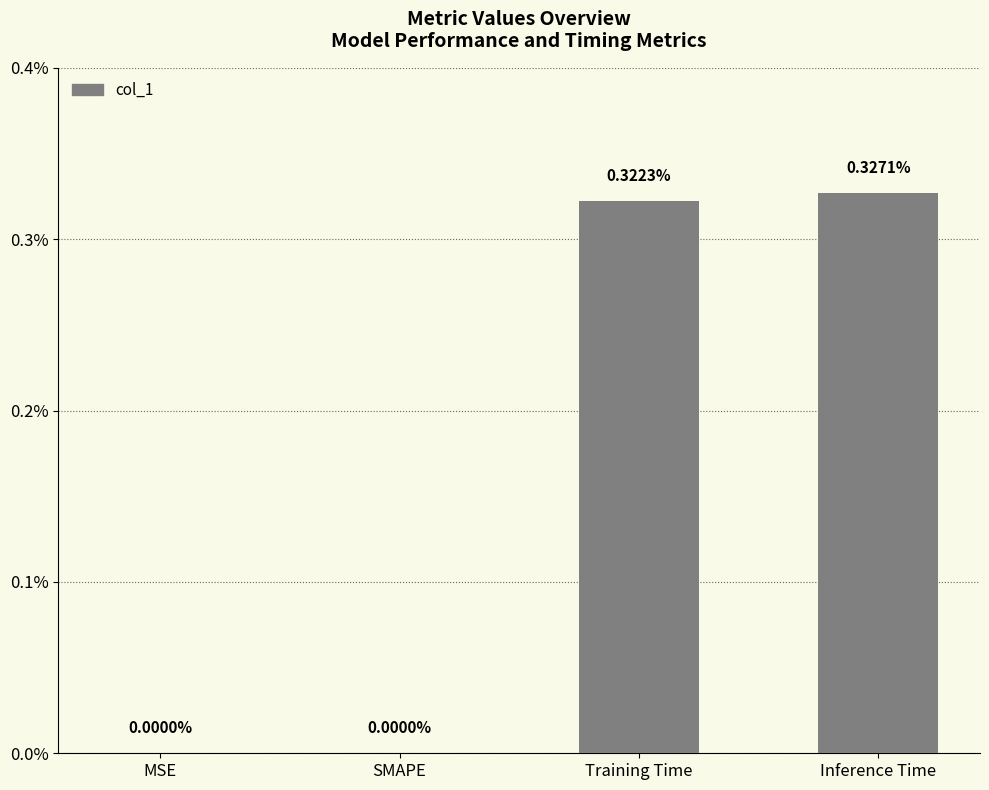

How many positive values are there?

2